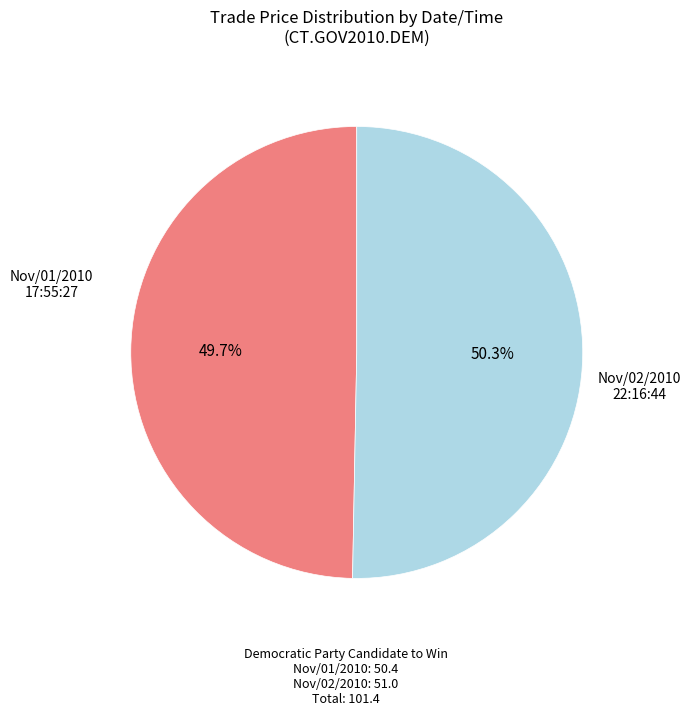

How many segments does this pie chart have?

2